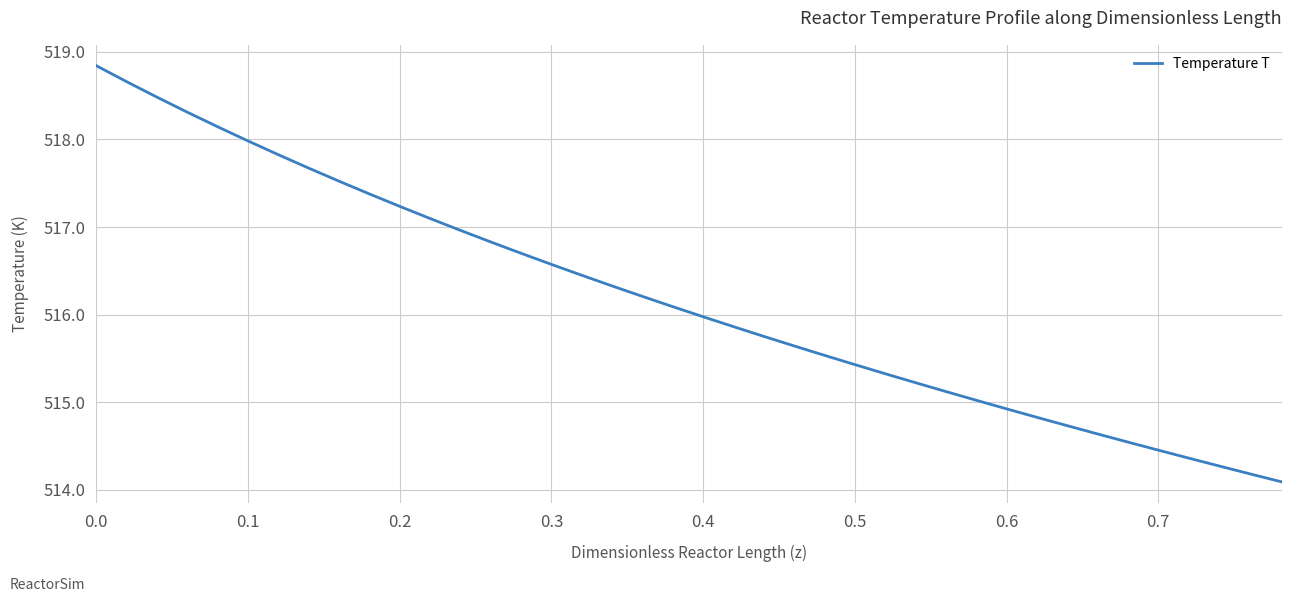

What is the minimum value shown in the chart?

514.1